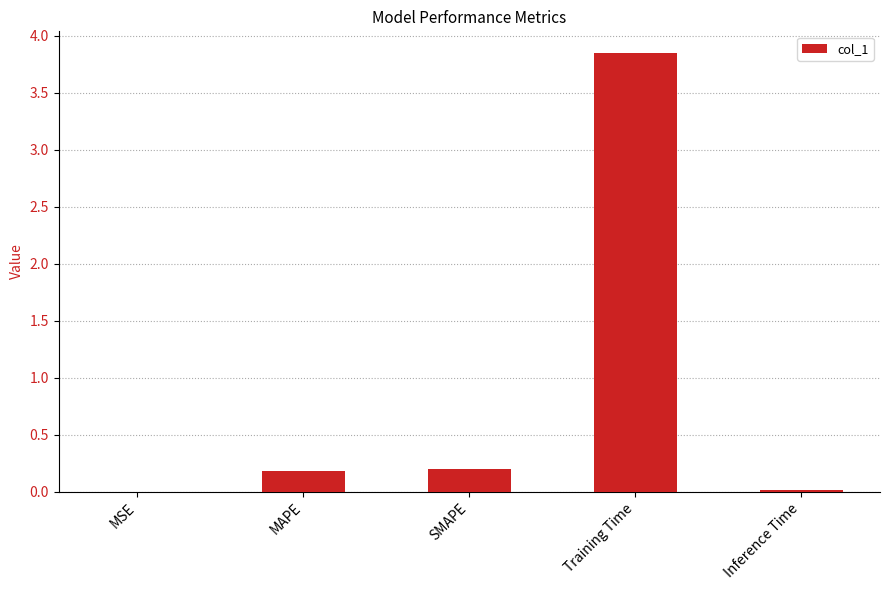

At which category does the chart reach its peak across all series?

Training Time